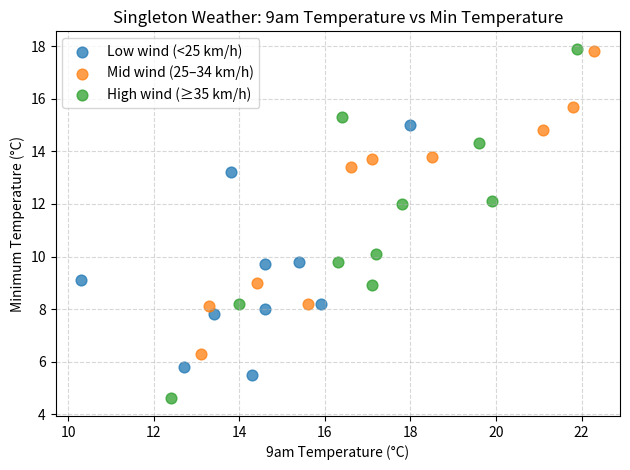

Which series contains the lowest Y value?

High wind (≥35 km/h)